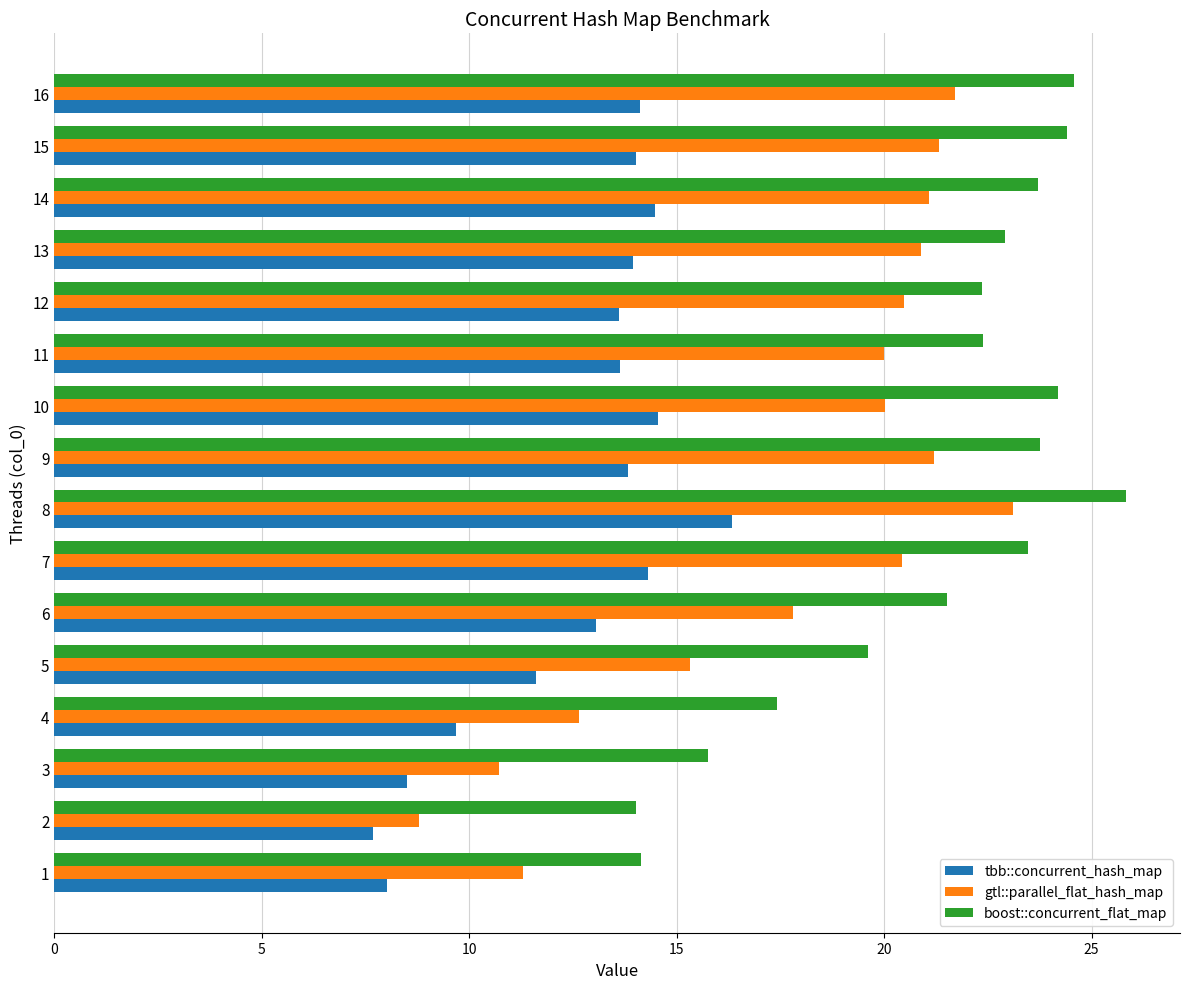

True or false: gtl::parallel_flat_hash_map has a value of 29.9 at 11.

False